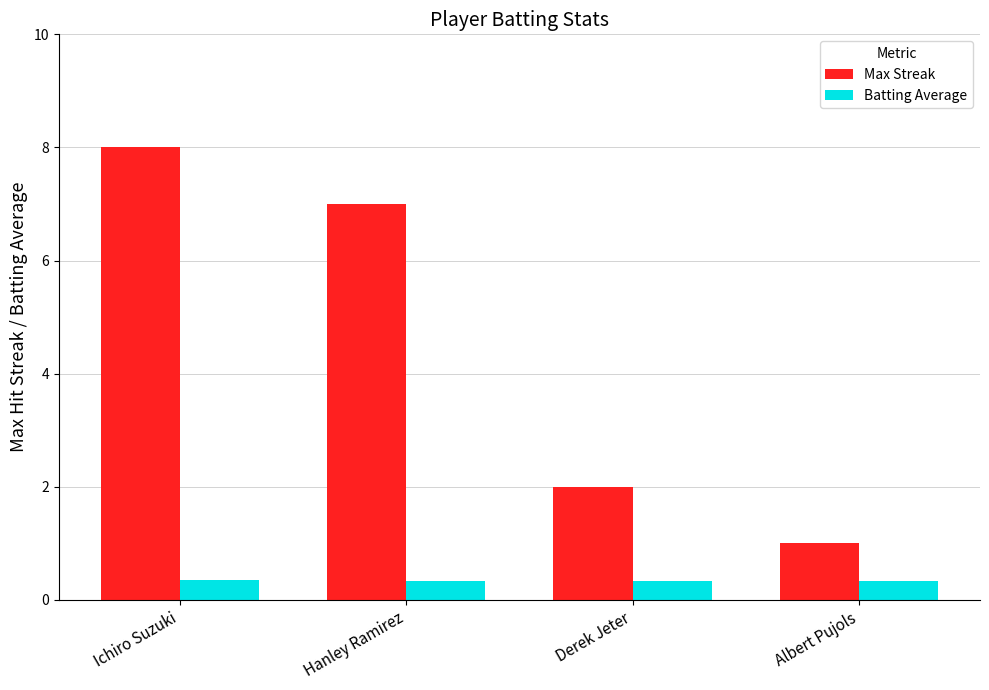

How many series are shown in this chart?

2